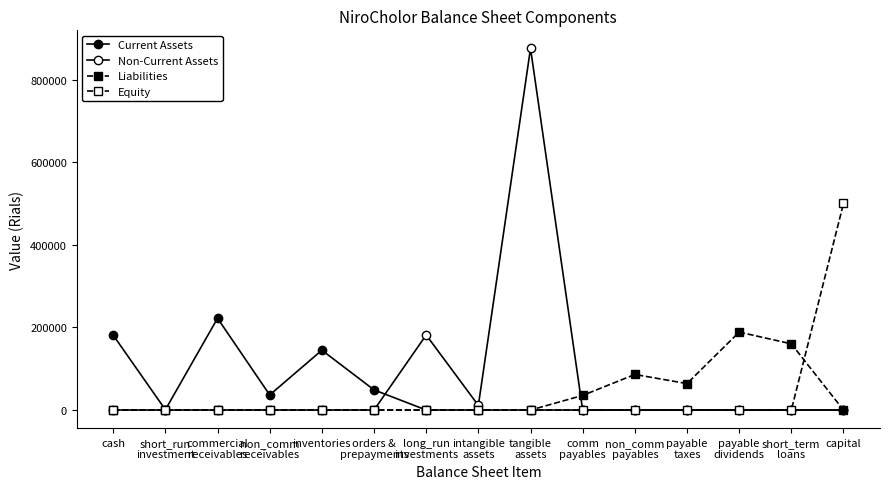

What is the difference between the maximum and minimum values in the Non-Current Assets series?

875410